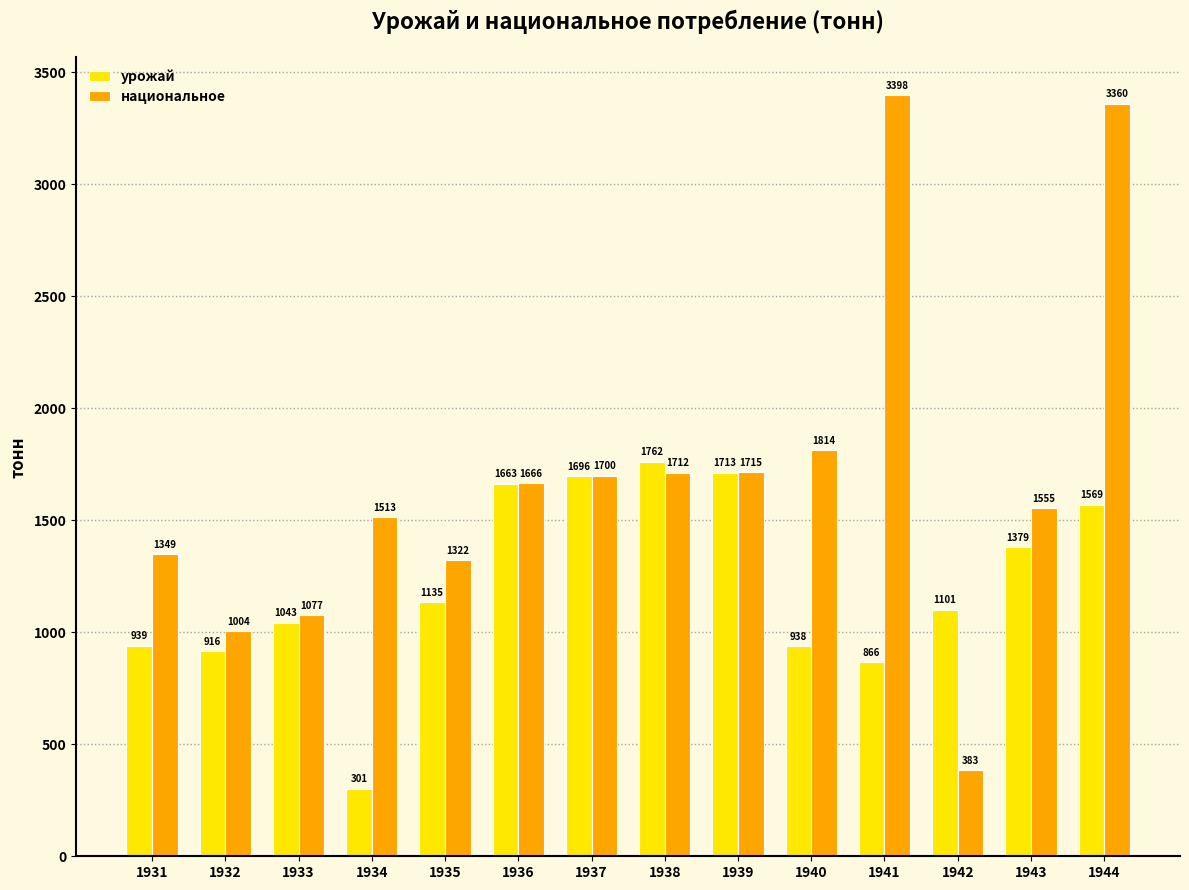

How many bars are there in total?

28